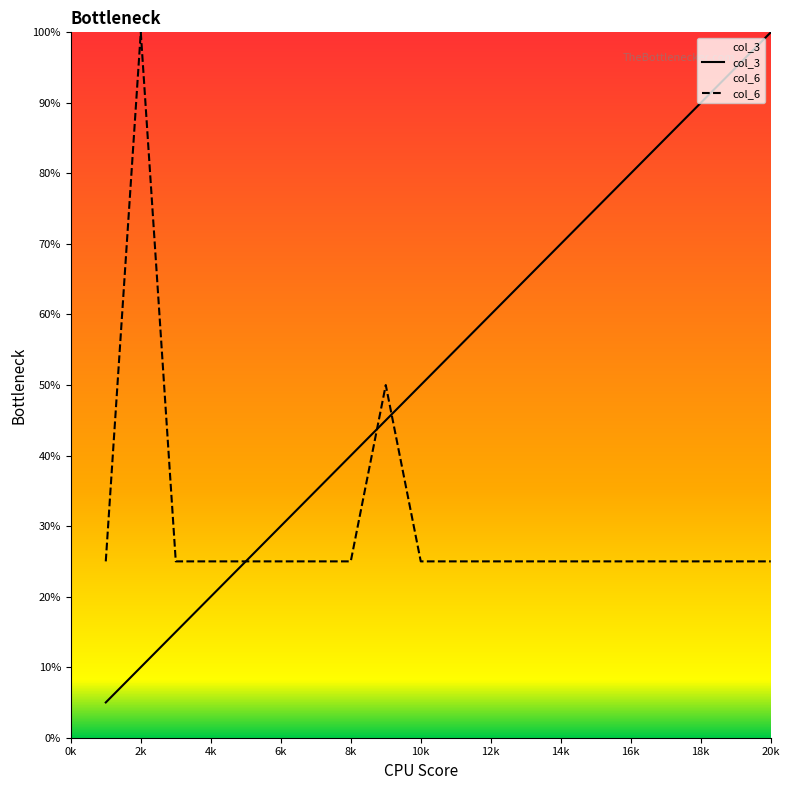

At how many categories does at least one series exceed 61?

9